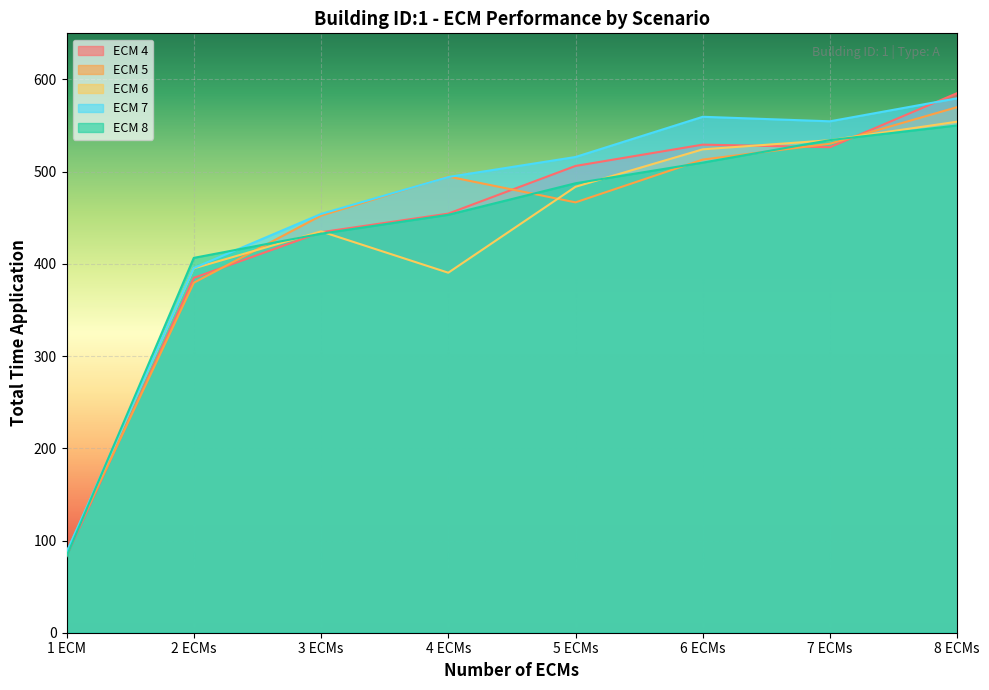

How many values in the ECM 6 series are below 483?

4